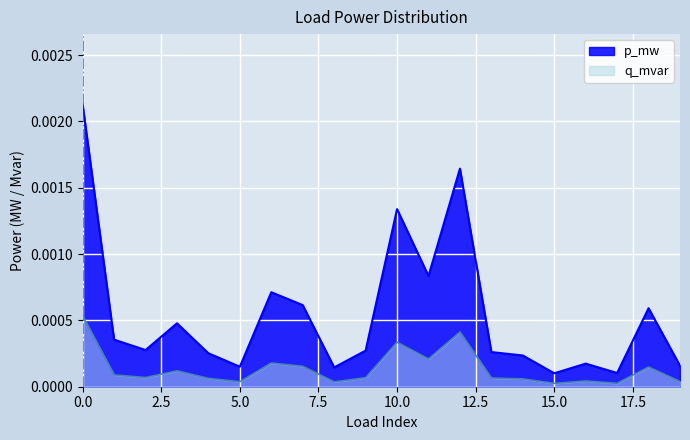

True or false: p_mw has more than 0 points higher than both neighbors.

True